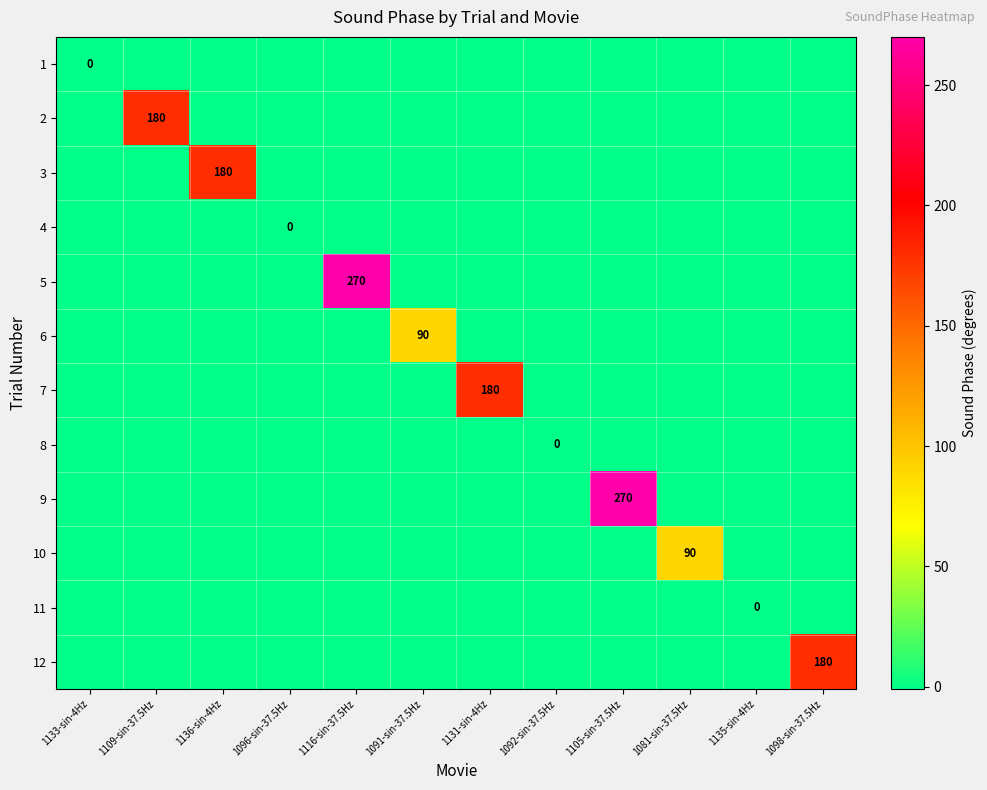

At how many categories does at least one series exceed 81?

8